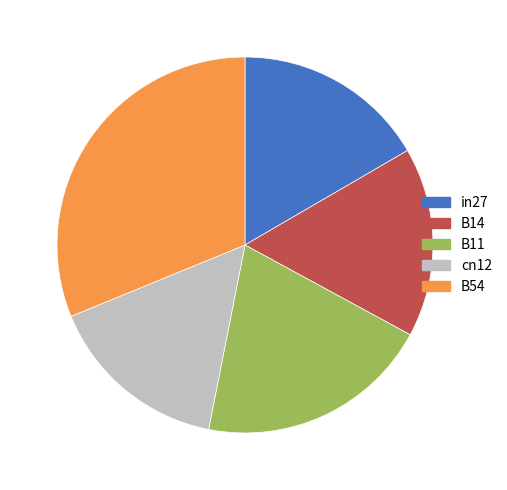

Count the number of slices in the pie.

5